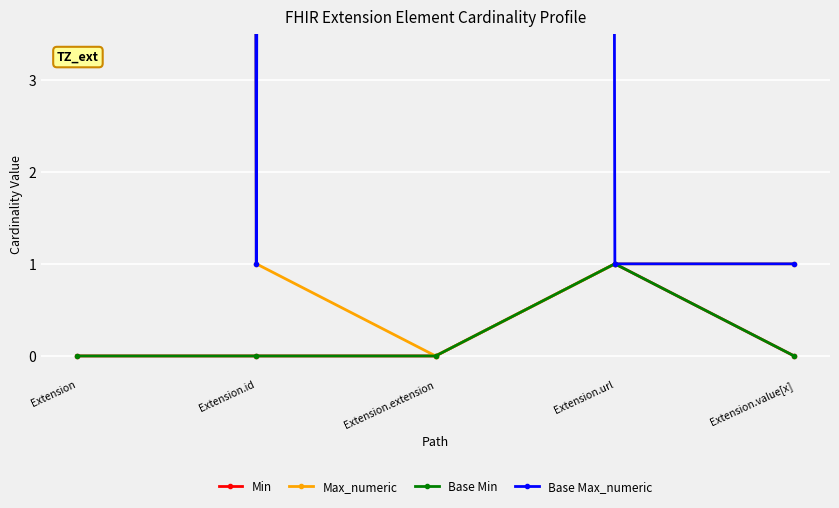

List the labels in order of Min value, largest first.

Extension.url, Extension, Extension.id, Extension.extension, Extension.value[x]